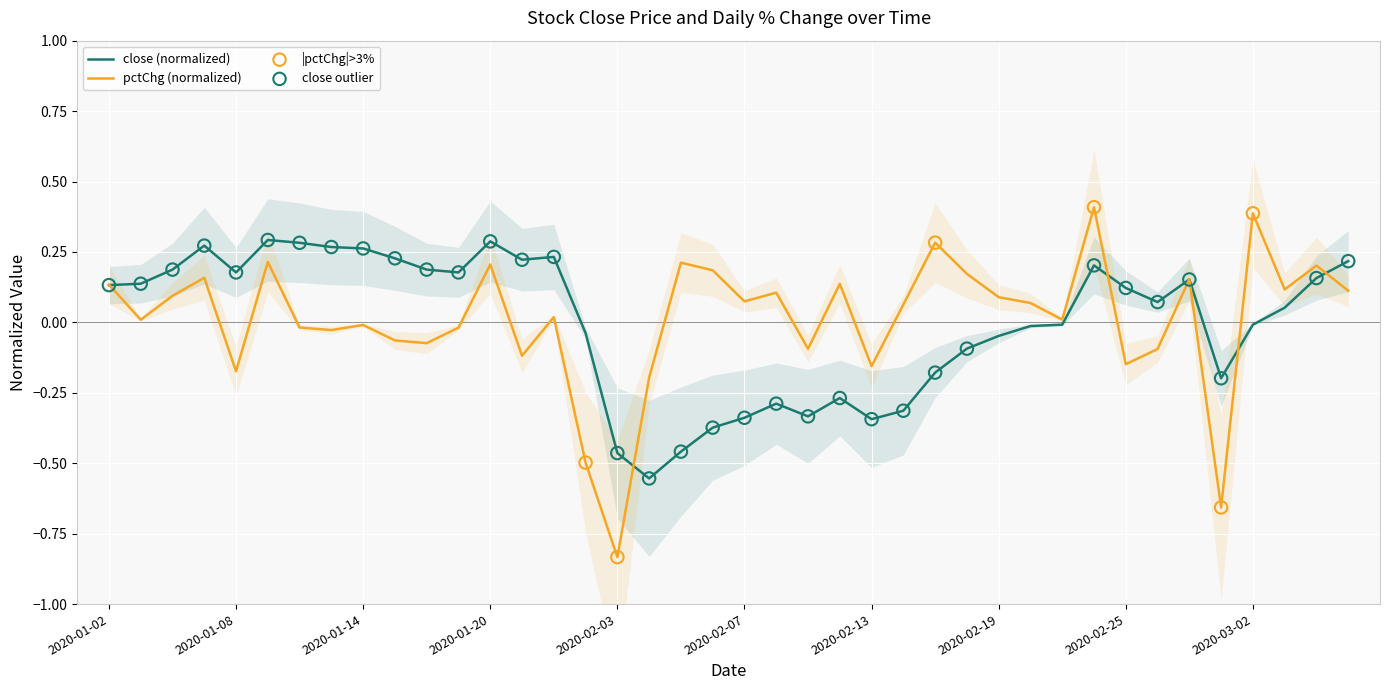

At which category is the sum across all series the highest?

2020-02-24